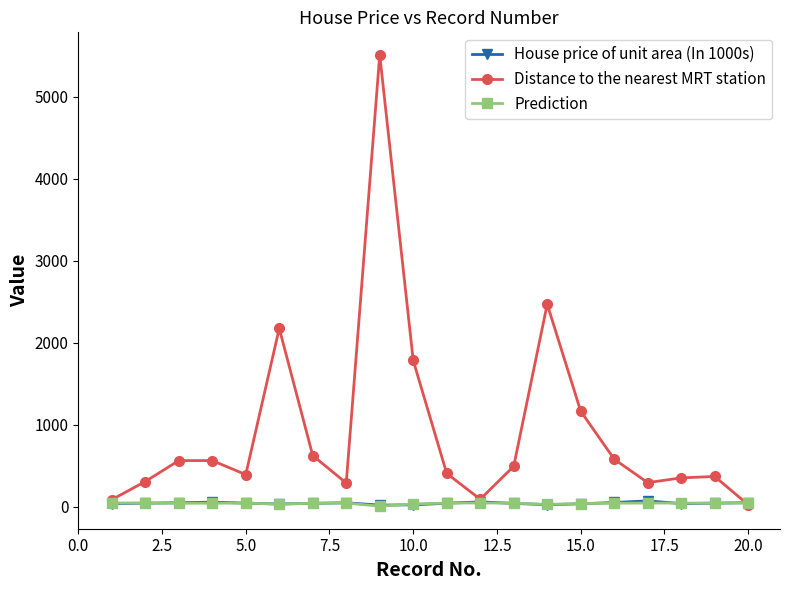

How many values in the Prediction series exceed 42?

11